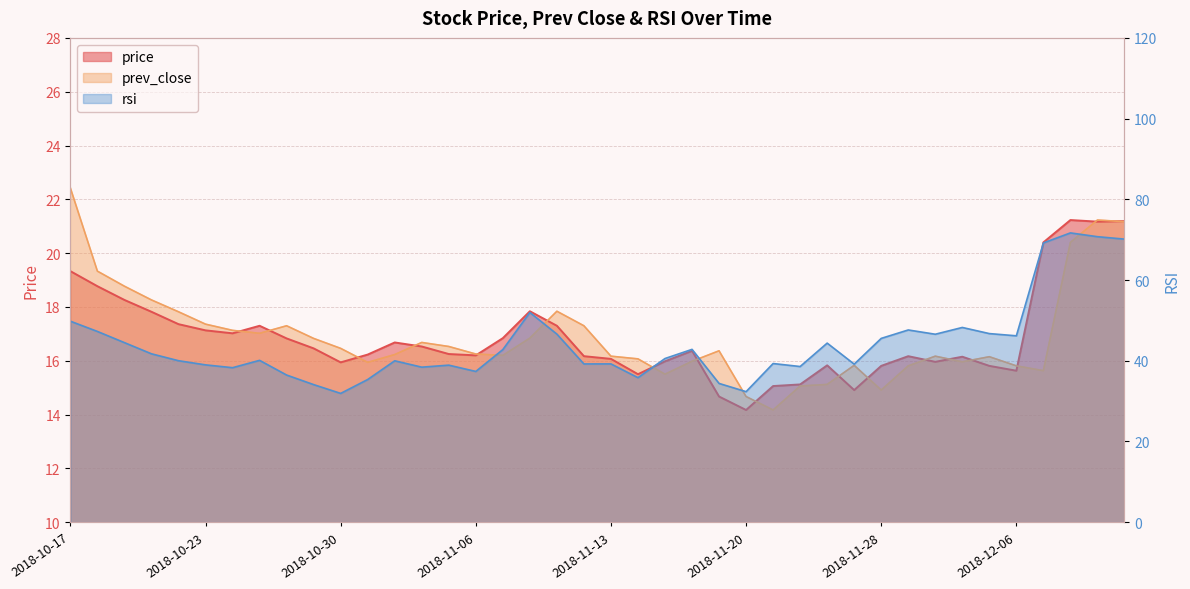

What is the difference between the second highest and minimum values in the rsi series?

38.8